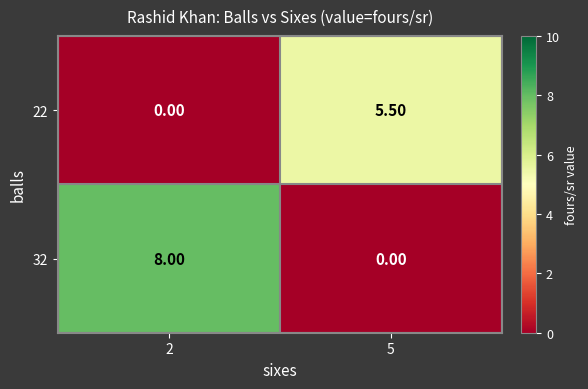

List the series in order of their peak value, highest first.

32, 22